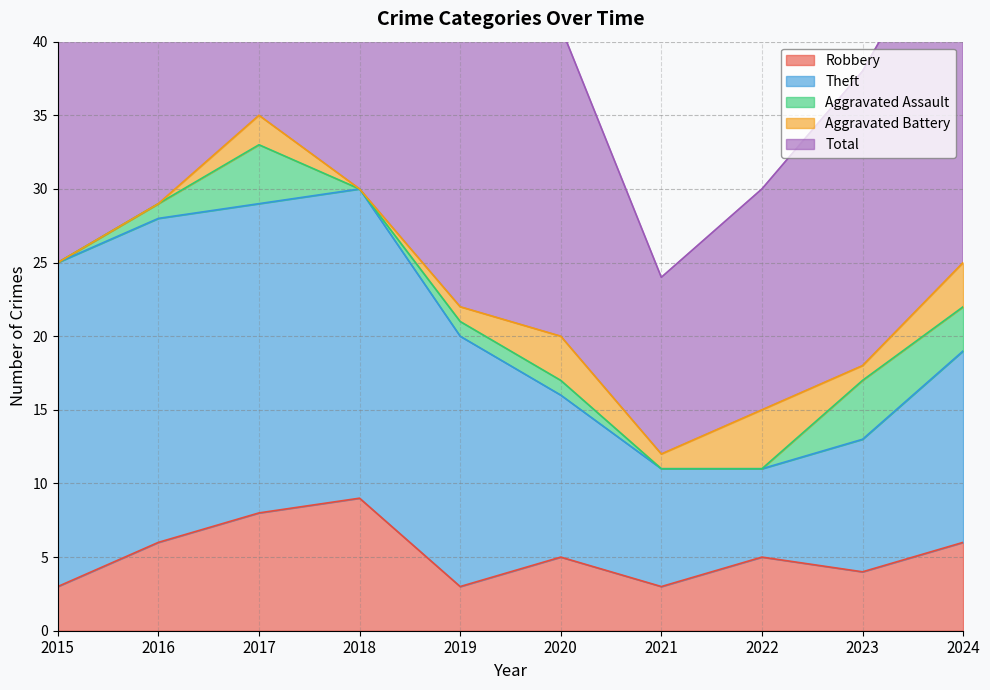

True or false: Aggravated Assault and Aggravated Battery intersect in this chart.

True